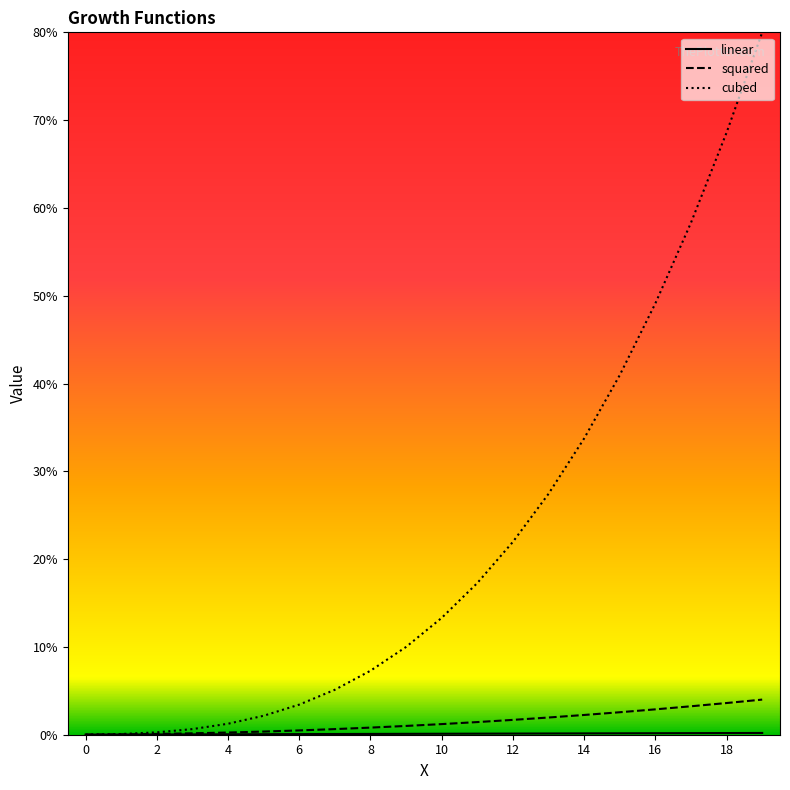

Does the chart display data point markers on the line(s)?

No